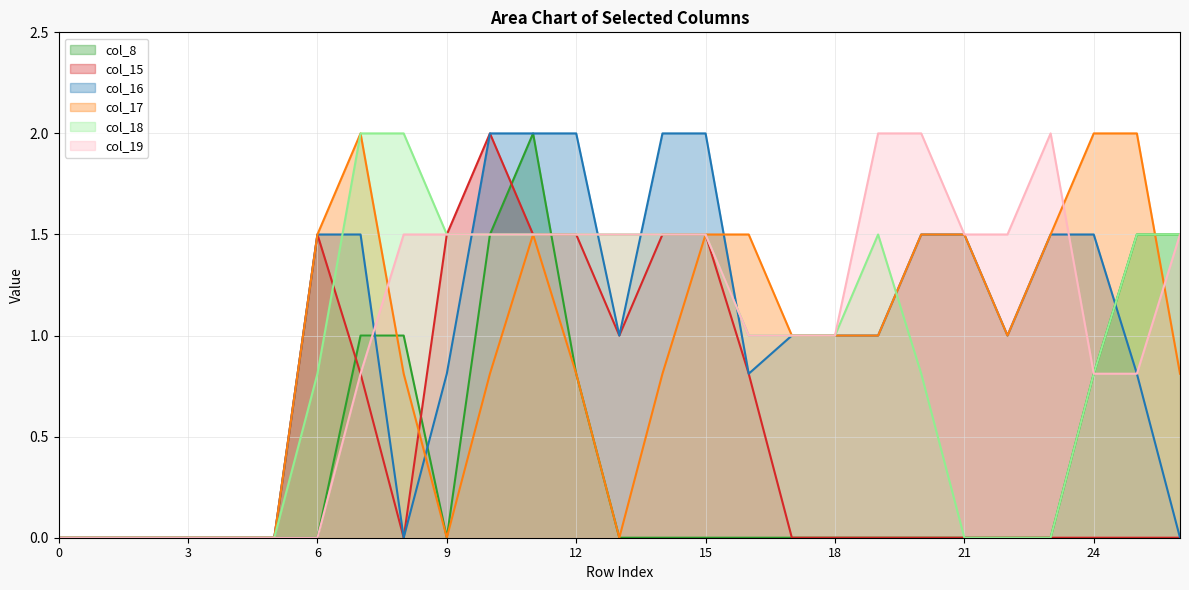

True or false: col_8 has more than 1 interior local peaks.

False